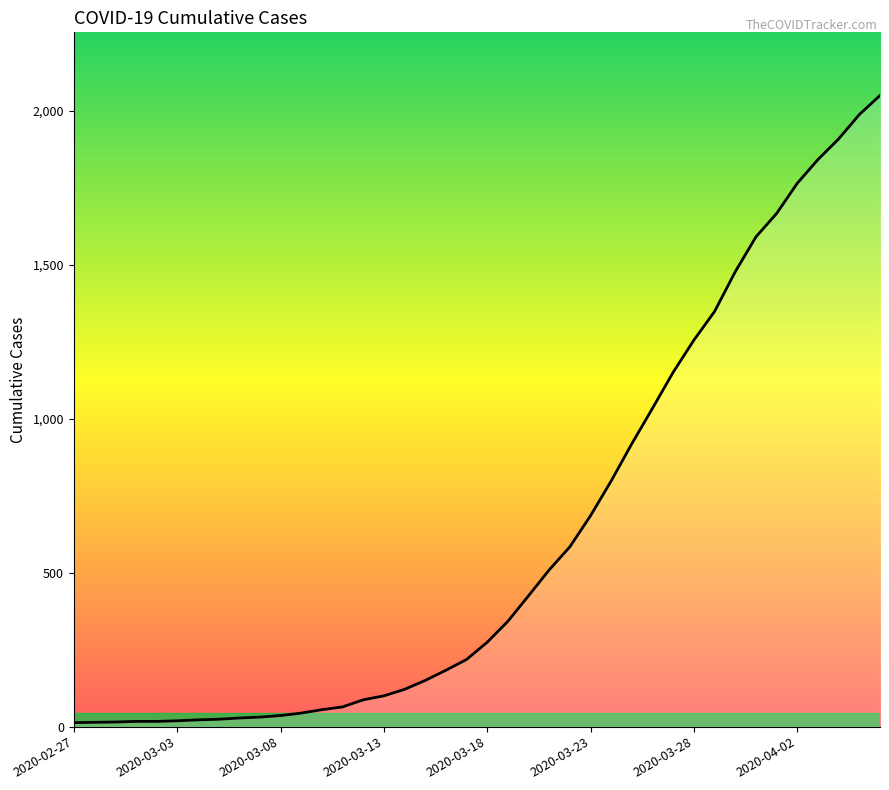

What is the average value?

622